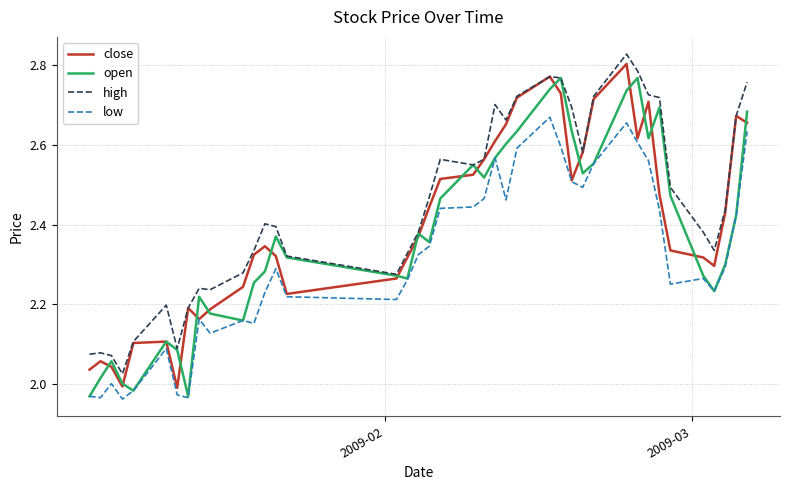

True or false: low and high intersect in this chart.

False